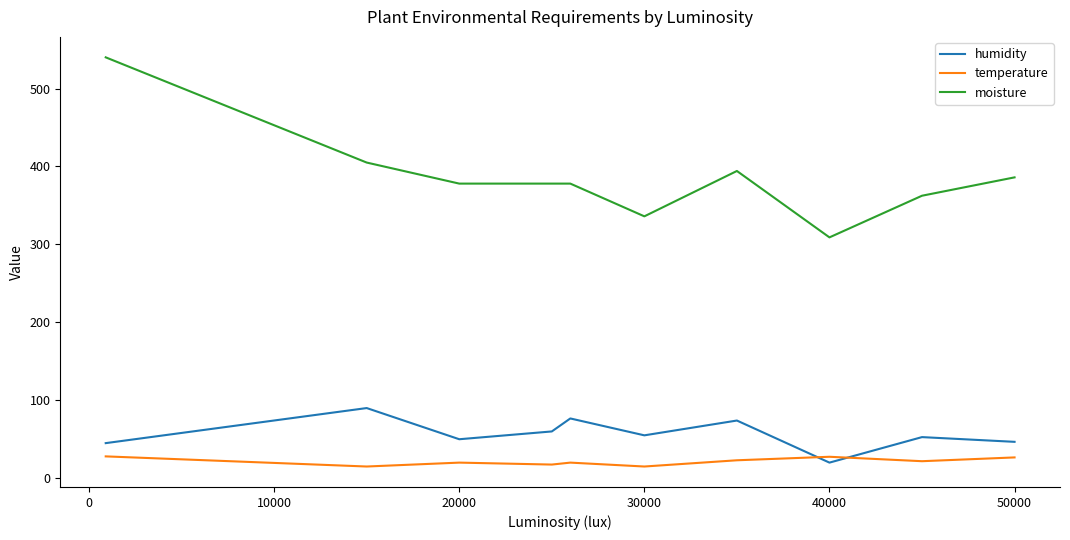

What is the smallest value displayed?

15.0